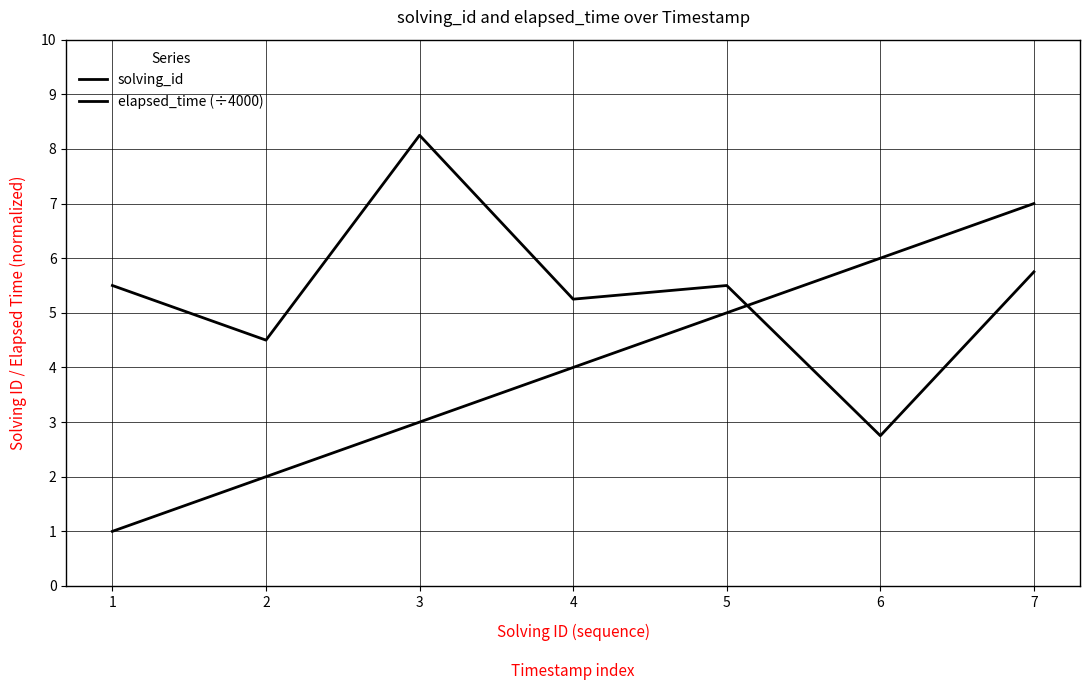

Is this an area chart (filled region under the line)?

No